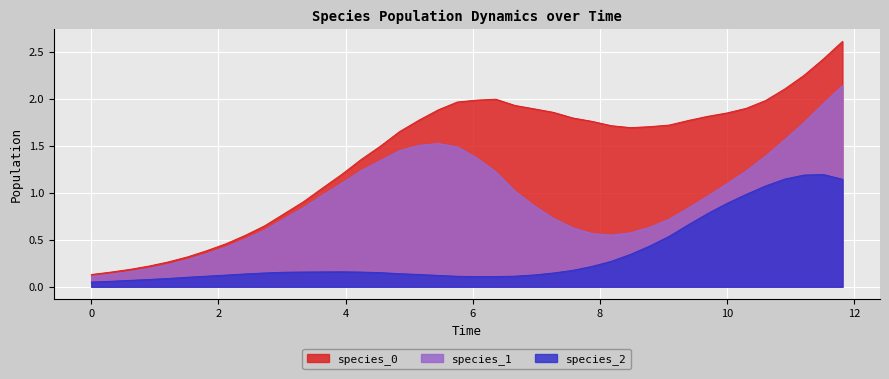

The species_1 series shows 0.4 at 3.6363636363636367. True or false?

False